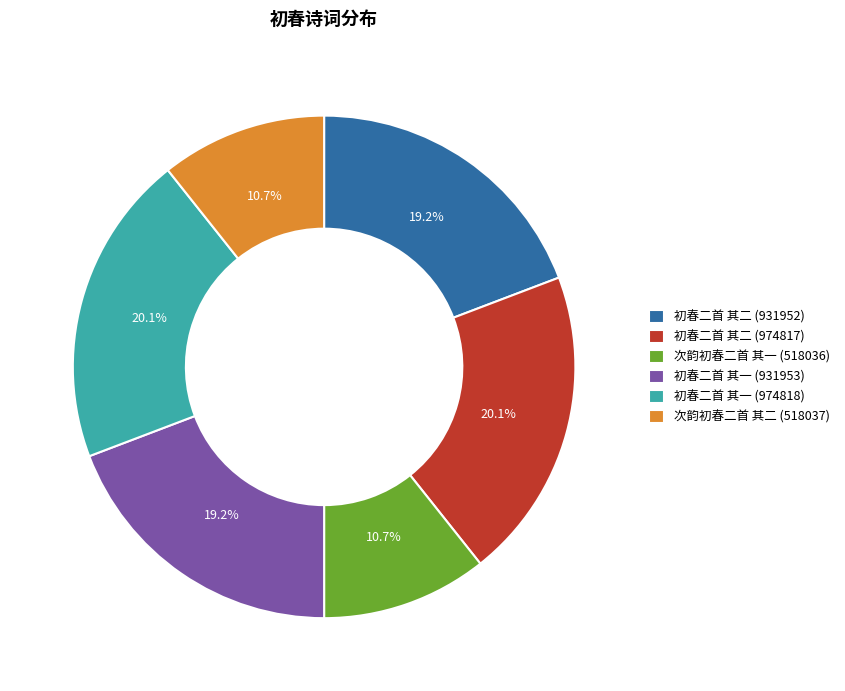

Is there a majority slice in this chart?

No